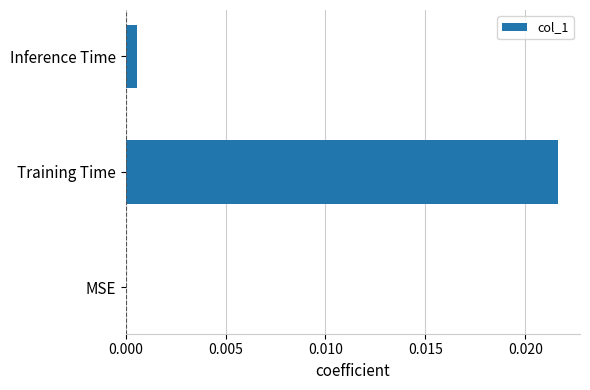

The chart shows a value of 0.0 at Inference Time. True or false?

True